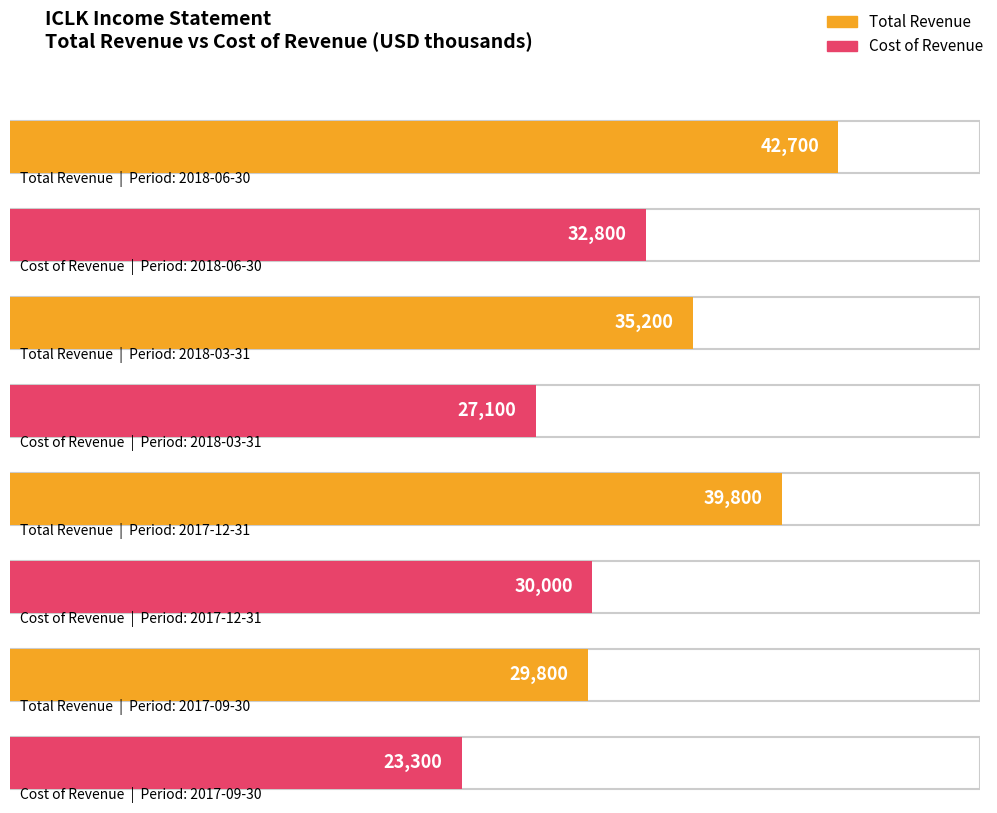

Which label corresponds to the largest value in the chart?

2018-06-30